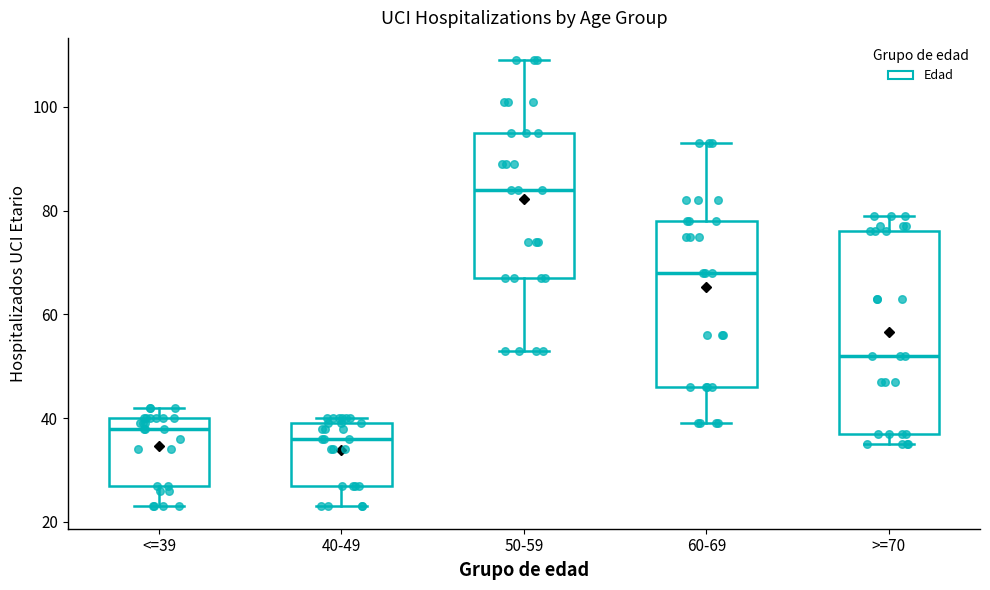

Where does the median line of the box for 60-69 sit on the y-axis? The values are not printed on the chart, so give them approximately, as read against the axis.

68